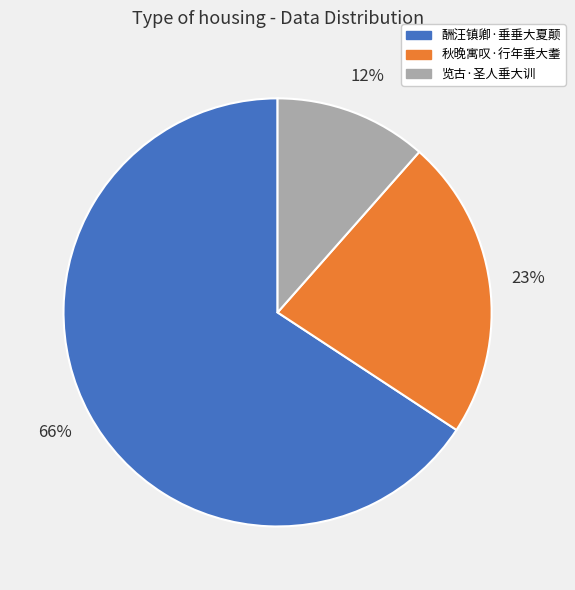

Rank the categories by value from highest to lowest.

酬汪镇卿·垂垂大夏颠, 秋晚寓叹·行年垂大耋, 览古·圣人垂大训